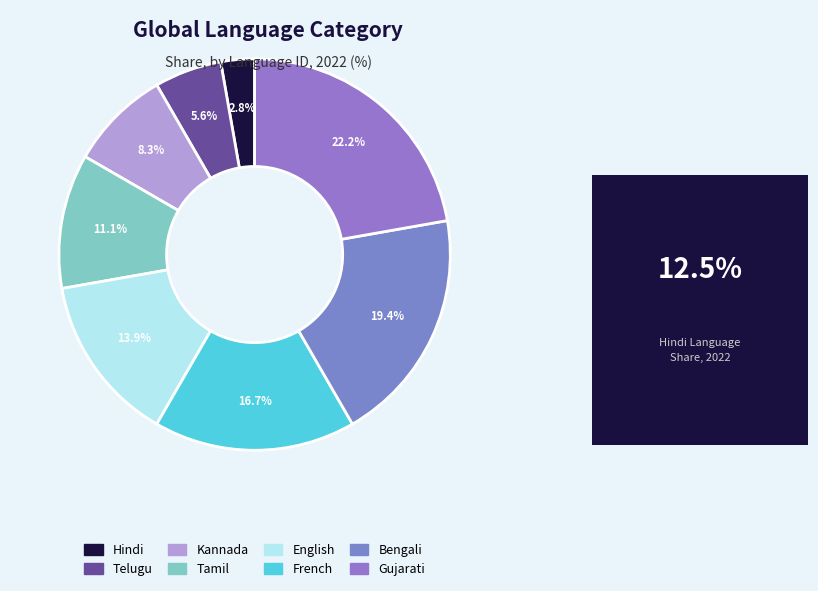

Which has a higher value, Telugu or English?

English